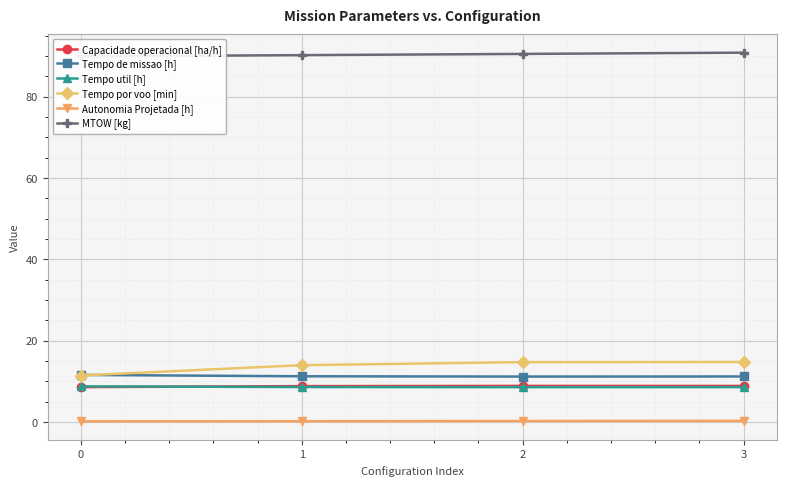

At which label is Tempo de missao [h] closest to 11?

2